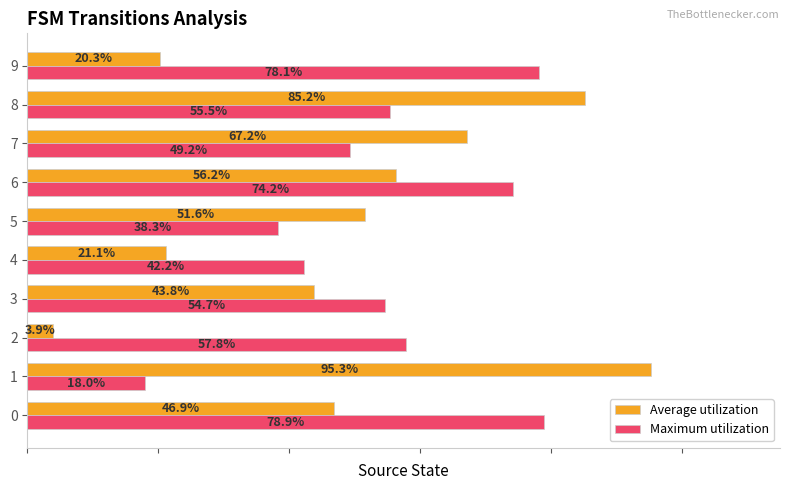

Is the value of Average utilization at 1 greater than the value of Maximum utilization at 9?

Yes